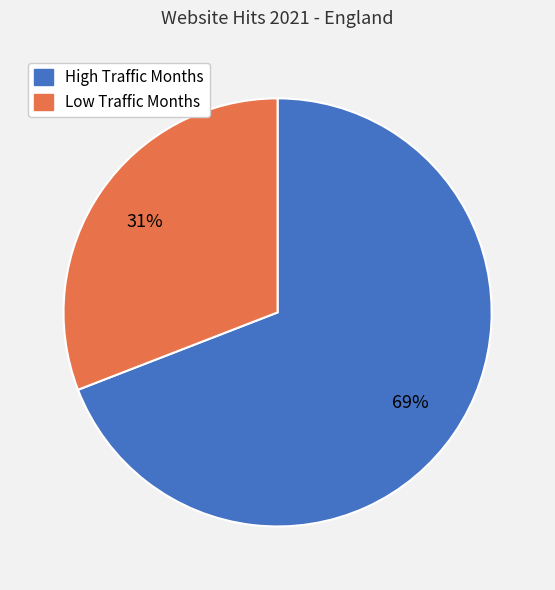

What is the largest slice in the pie chart?

High Traffic Months